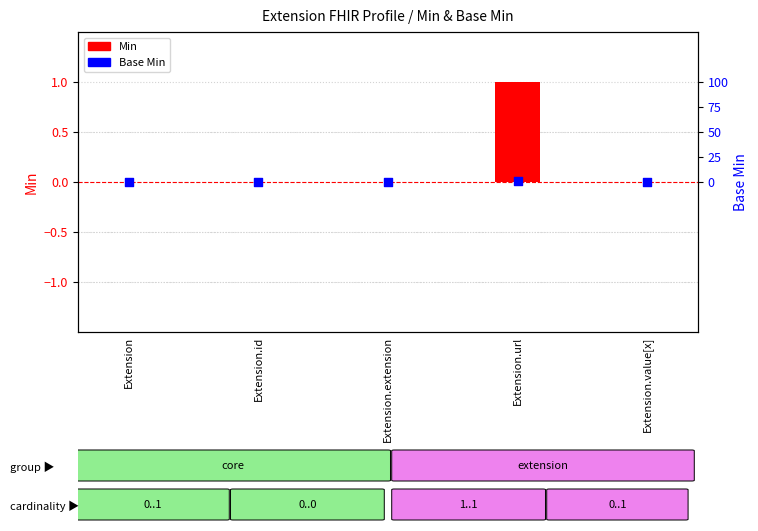

At how many categories does at least one series exceed 0?

1